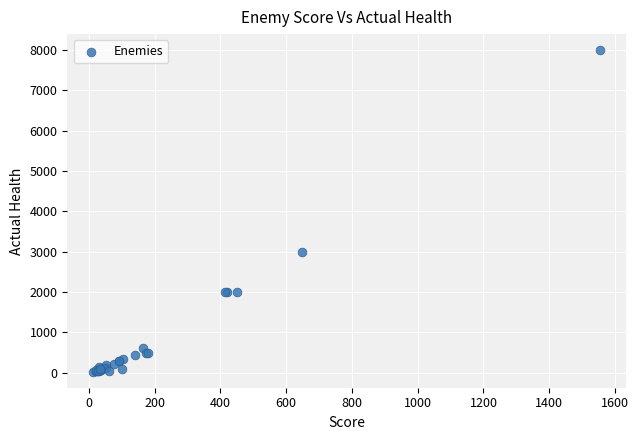

What Y value in the scatter plot is closest to 4012?

3000